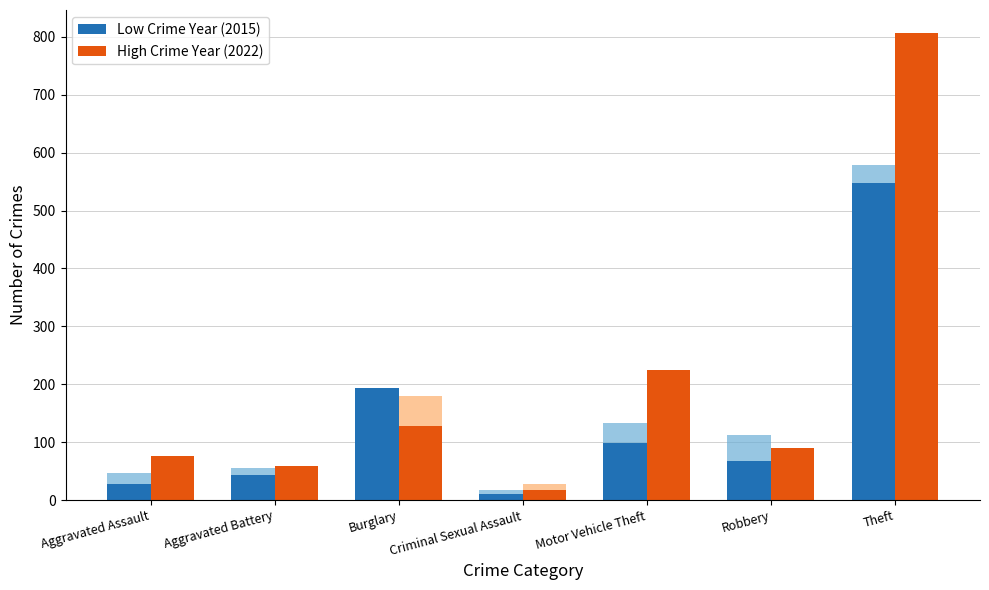

List the series in order of their overall mean, lowest first.

Low Crime Year (2015), High Crime Year (2022)